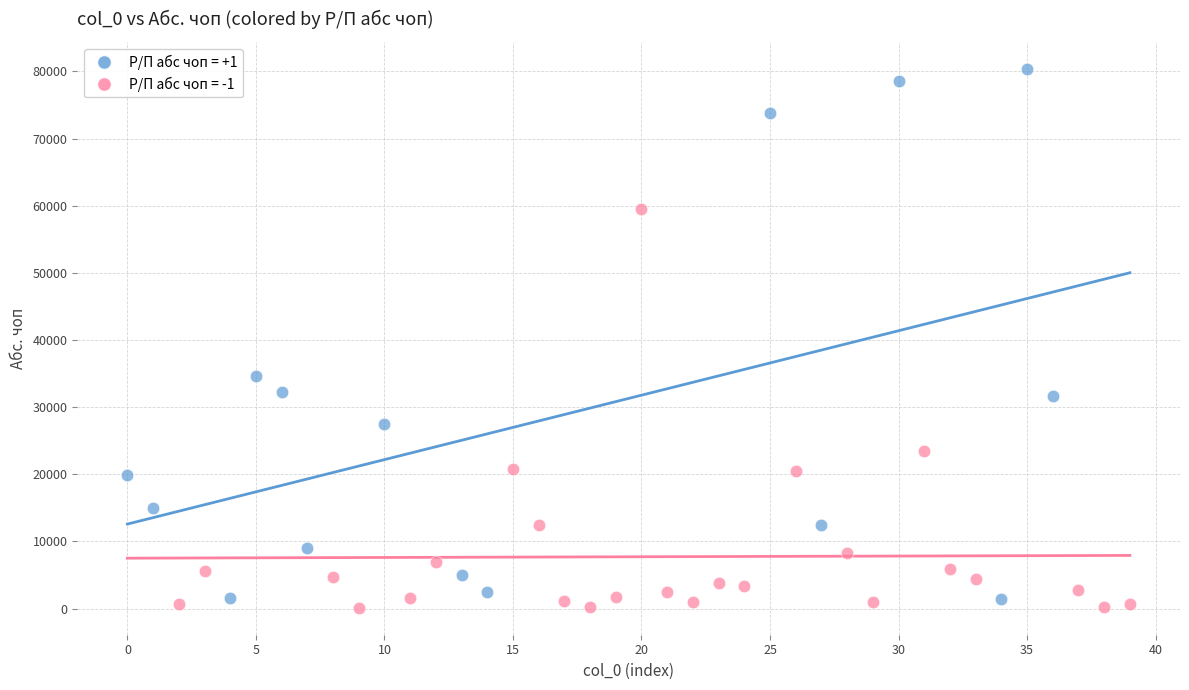

Which series contains the highest Y value?

Р/П абс чоп = +1